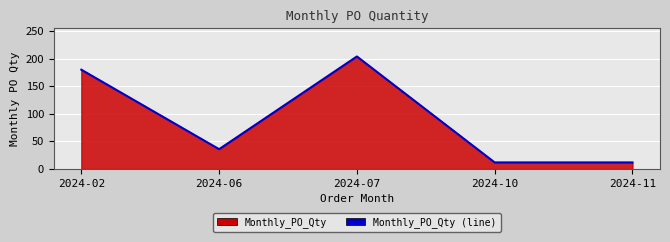

At which category does the chart reach its minimum across all series?

2024-10